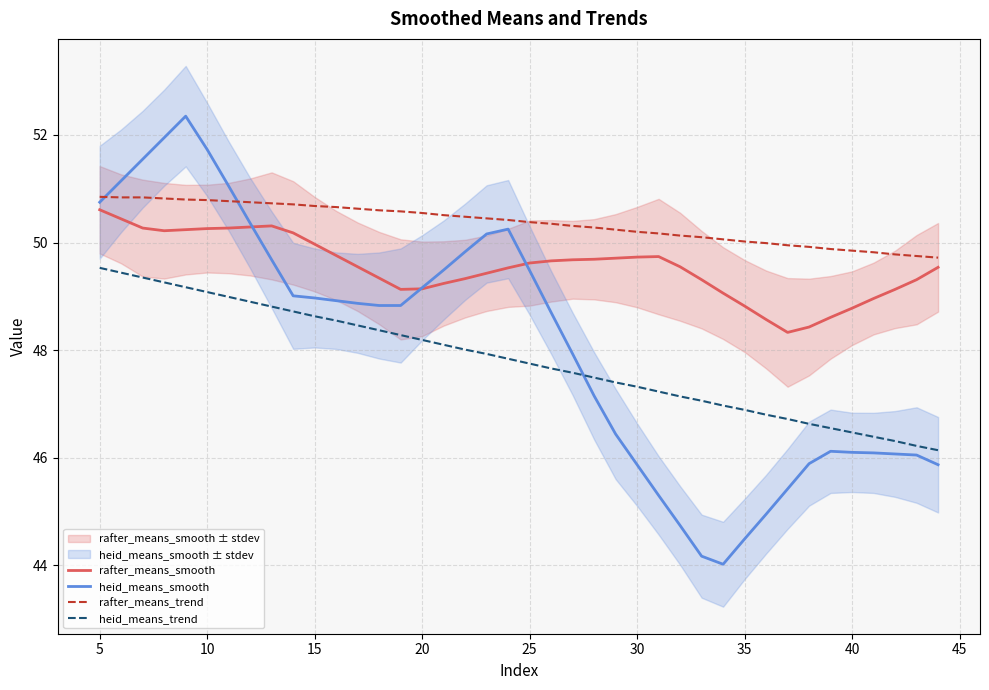

What is the sum of all rafter_means_trend values?

2014.4